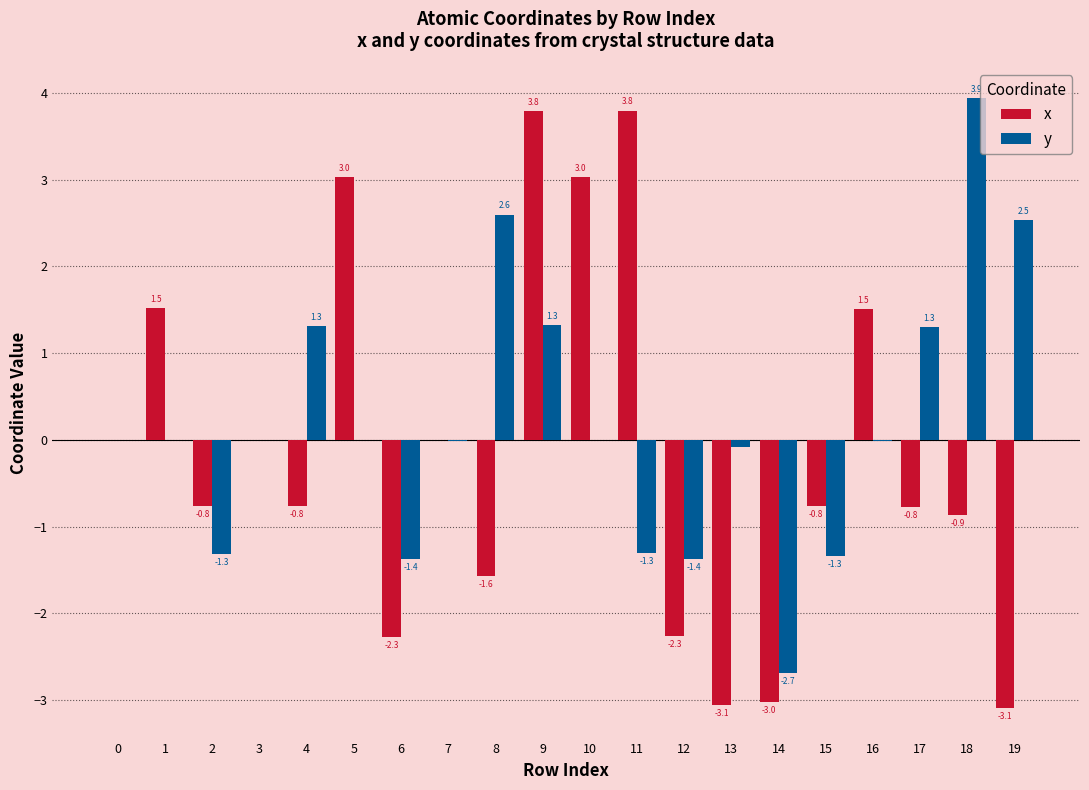

What is the maximum value for x?

3.8